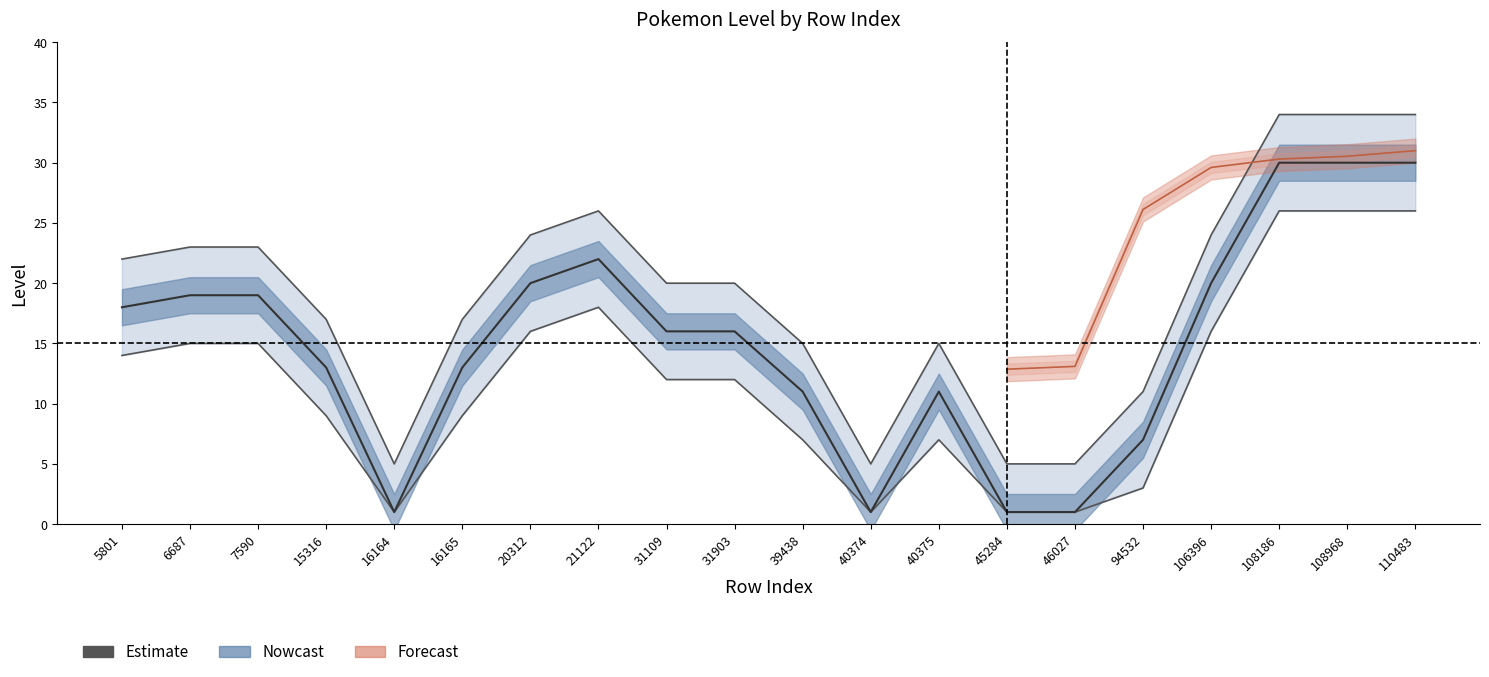

Count the number of values greater than 16.

9